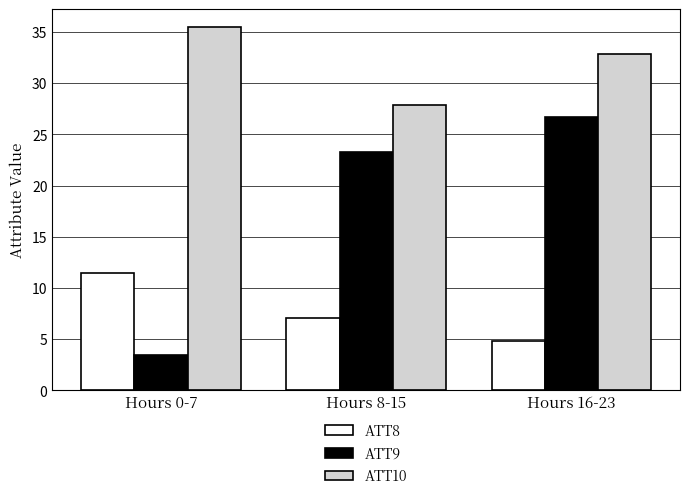

How many bars are there in total?

9